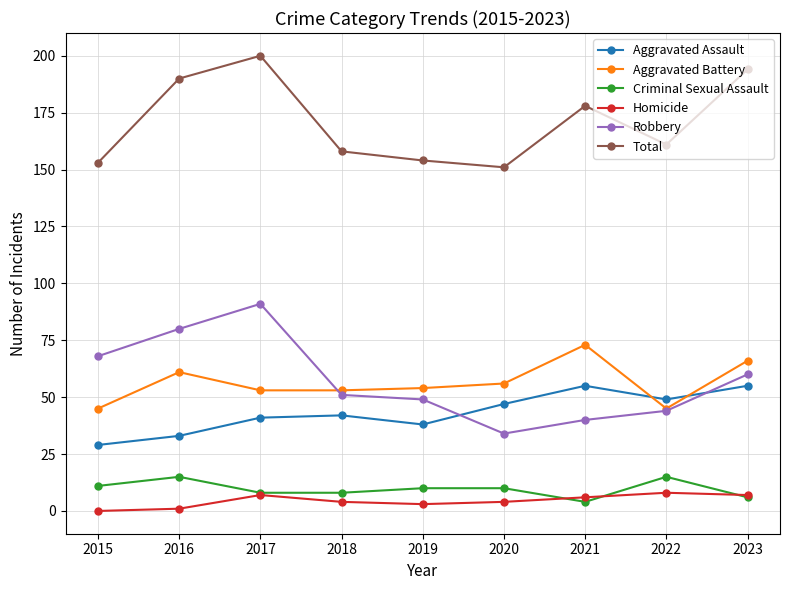

At how many categories does at least one series exceed 186?

3